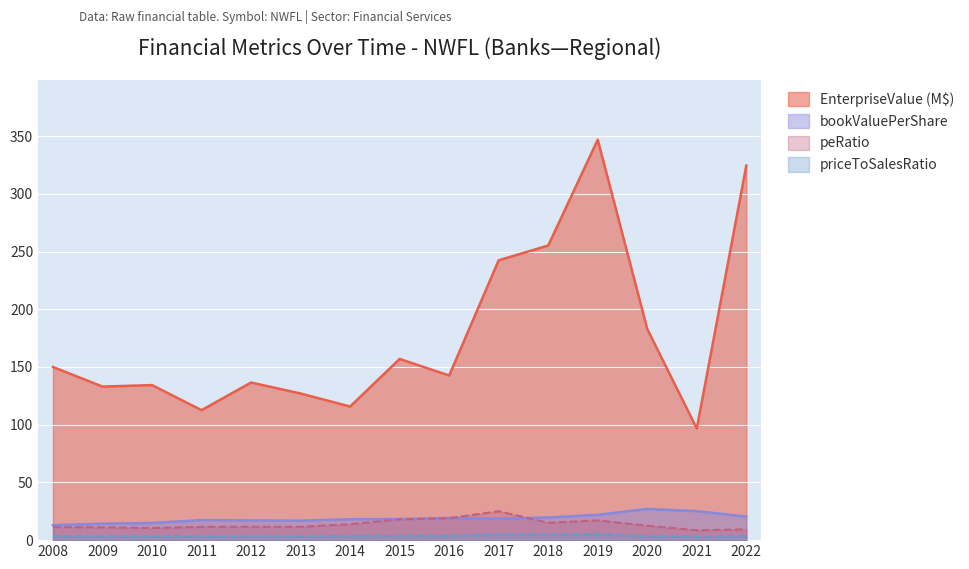

True or false: priceToSalesRatio and EnterpriseValue cross at least once.

False